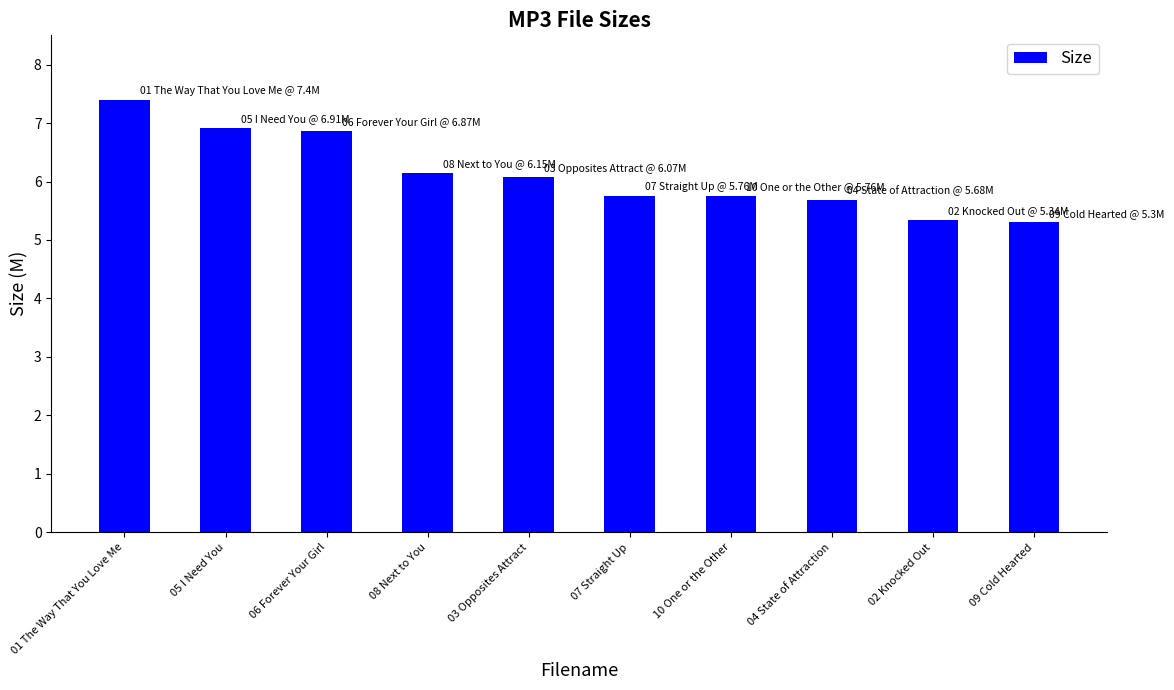

Reading right to left, transcribe all the data shown in this chart.

5.3	5.3	5.7	5.8	5.8	6.1	6.2	6.9	6.9	7.4